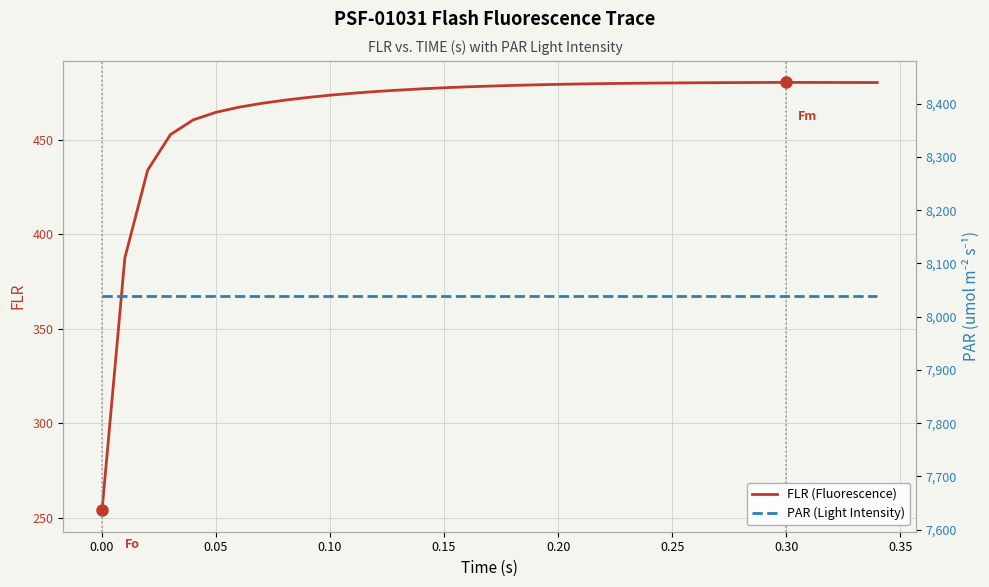

What is the sum of all PAR (Light Intensity) values?

281336.4